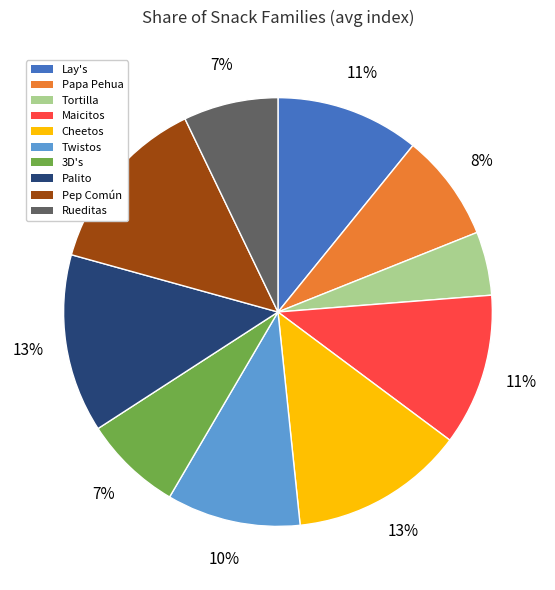

To the nearest percent, what is the difference between the largest and smallest slice percentages?

9%